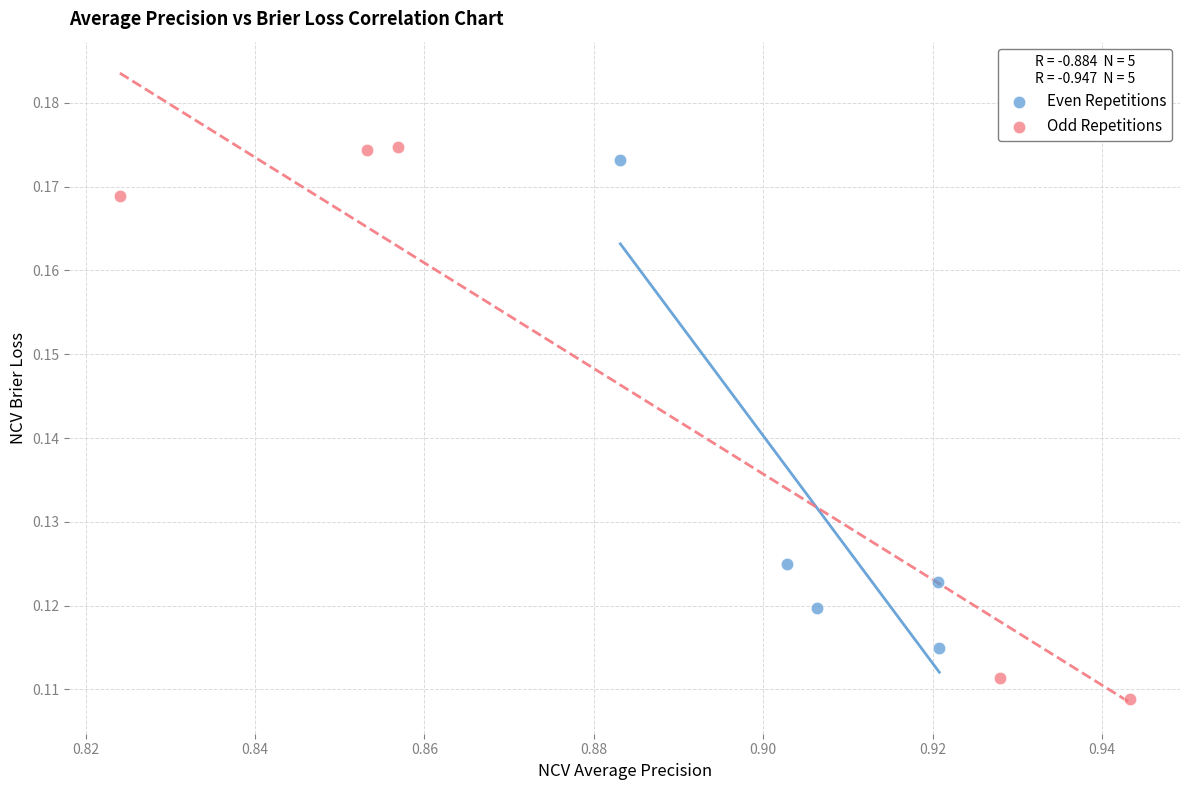

Which series has the widest spread of Y values?

Odd Repetitions